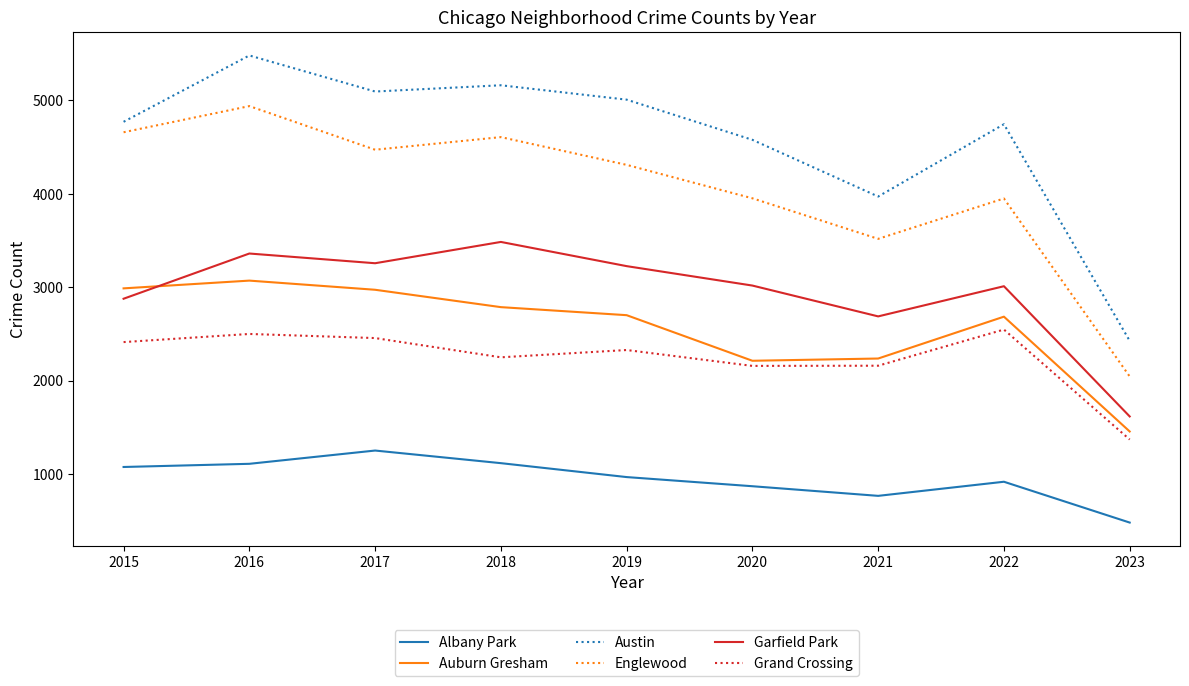

How many distinct data groups are displayed?

6